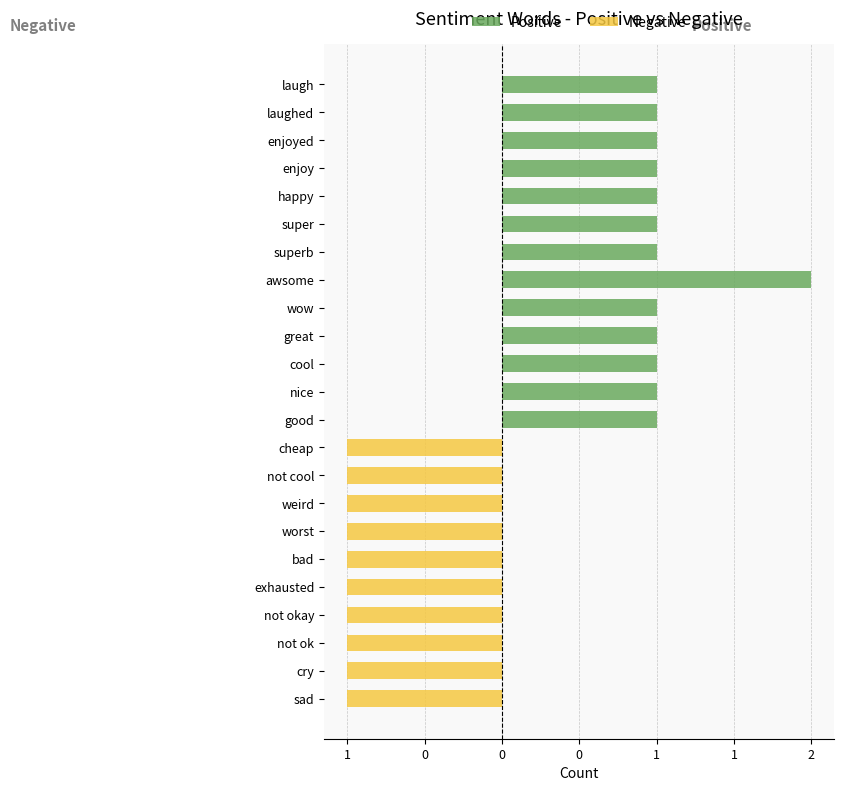

Is the value of Positive at super greater than the value of Negative at nice?

Yes